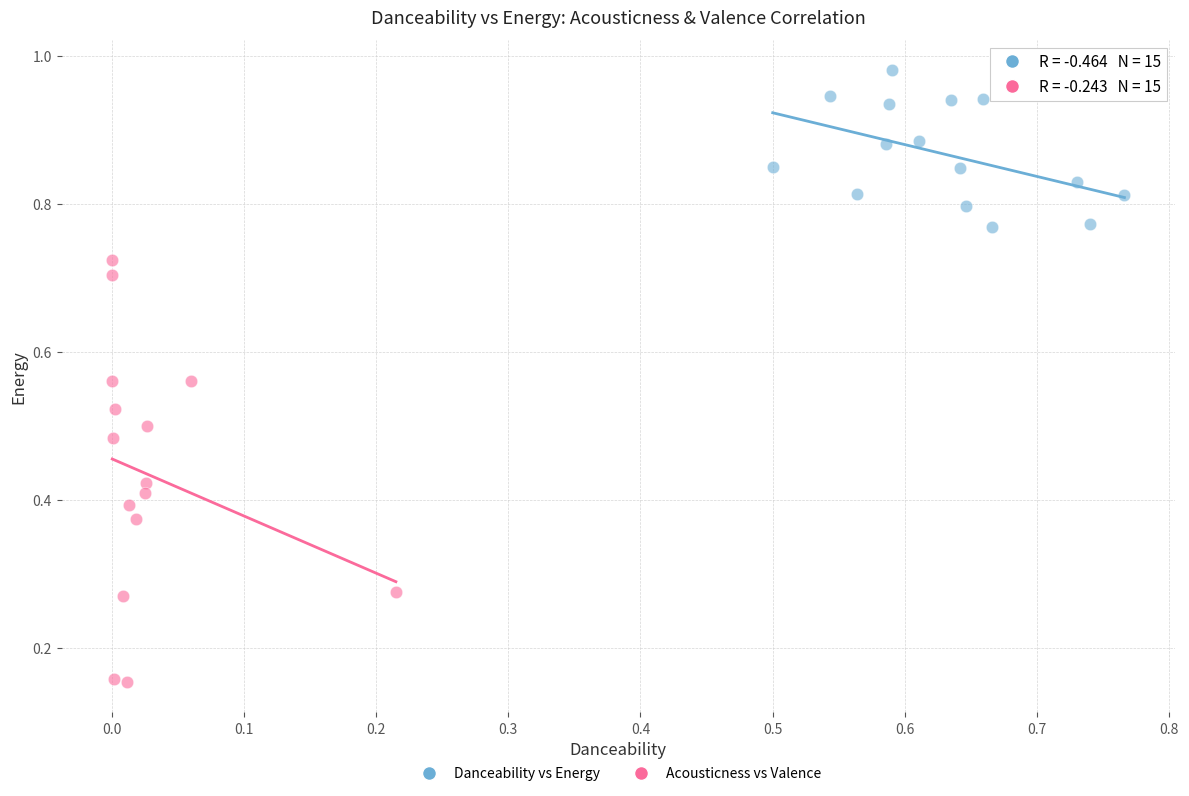

What are all the series names shown in the legend?

Danceability vs Energy, Acousticness vs Valence